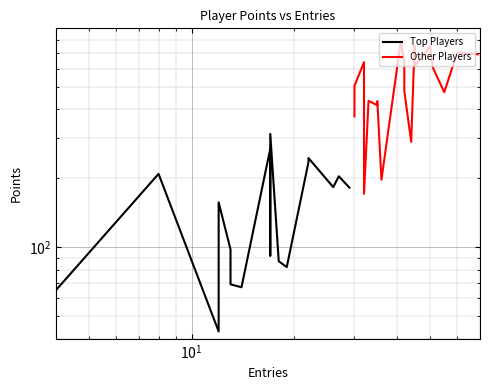

What is the value of the Other Players point at the 6th from the left?

416